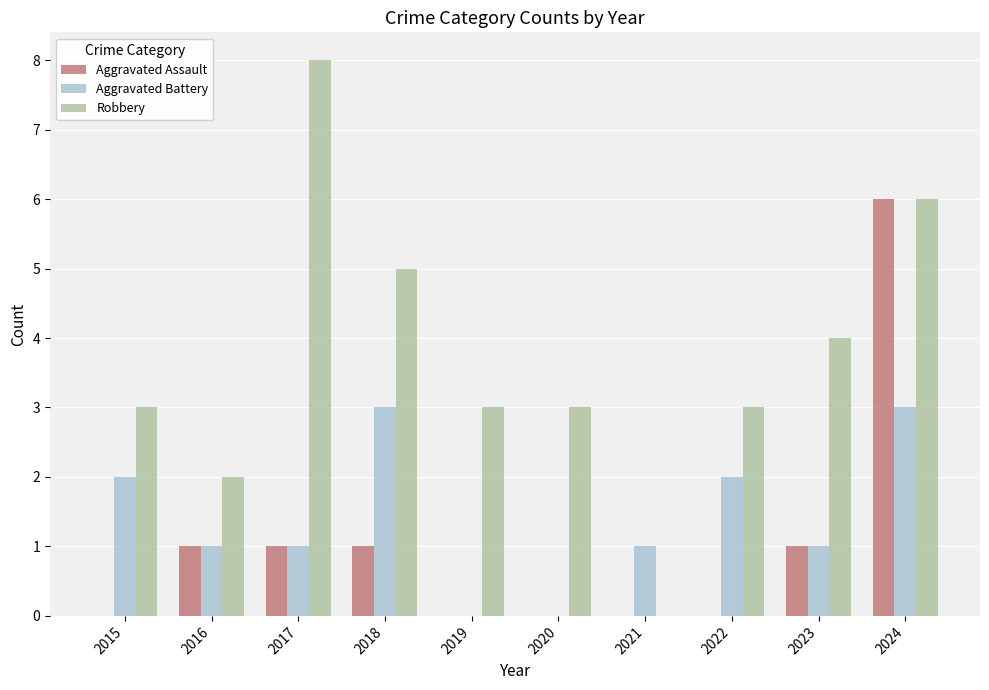

At which category is the sum across all series the highest?

2024